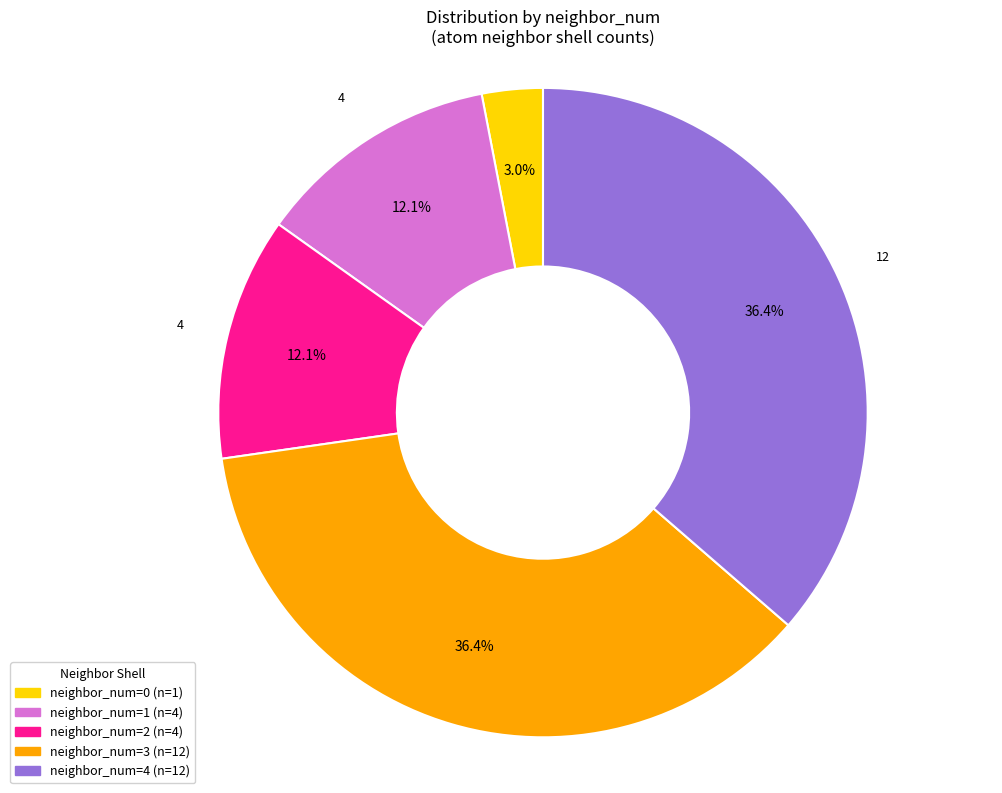

Is there any slice that represents more than half of the pie?

No